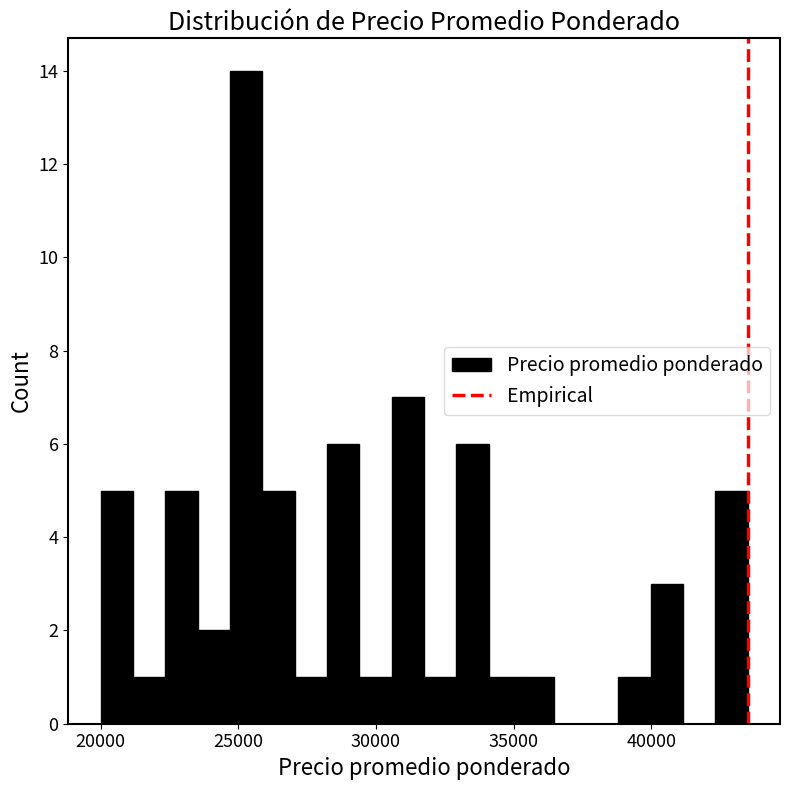

Around what value on the x-axis is the tallest bar? Give the approximate position of its centre, as read against the axis.

25500